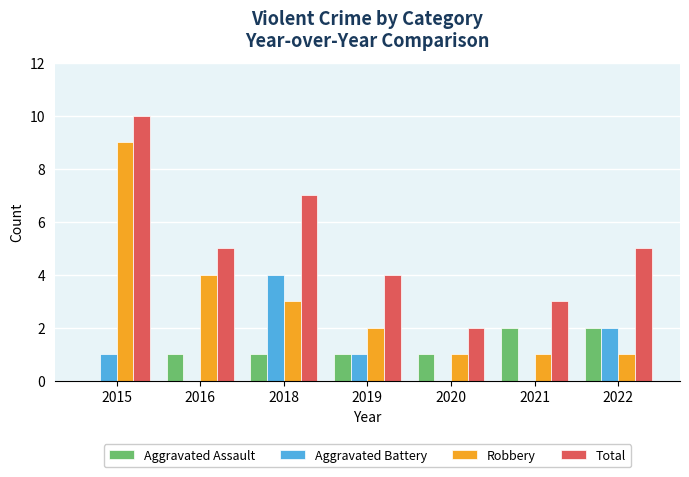

How many categories are shown in the chart?

7